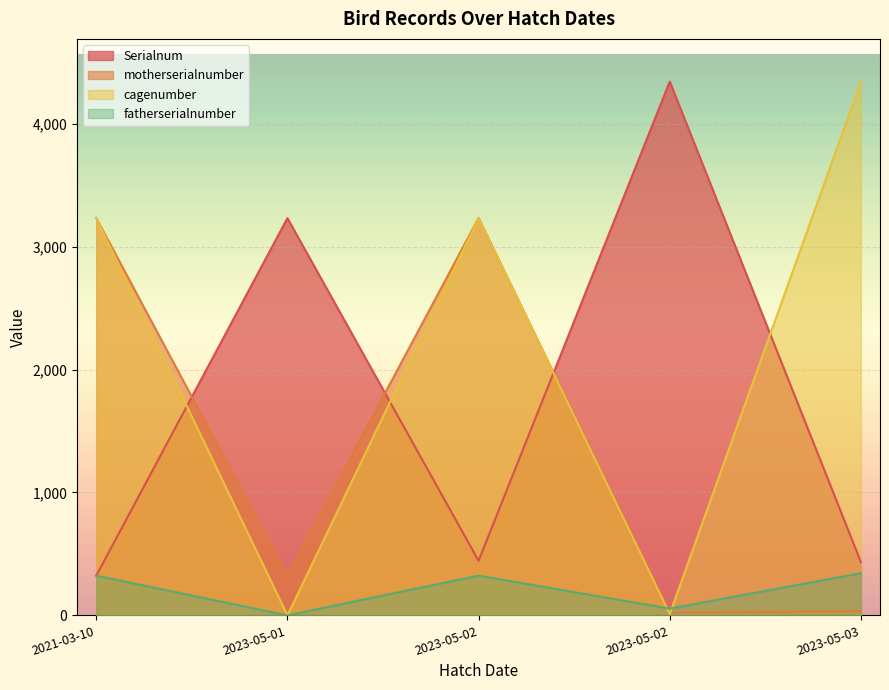

In Serialnum, how many points are higher than both neighbors (excluding endpoints)?

2